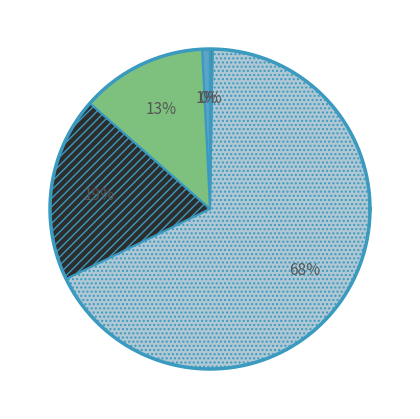

What is the smallest slice in the pie chart?

Inference Time